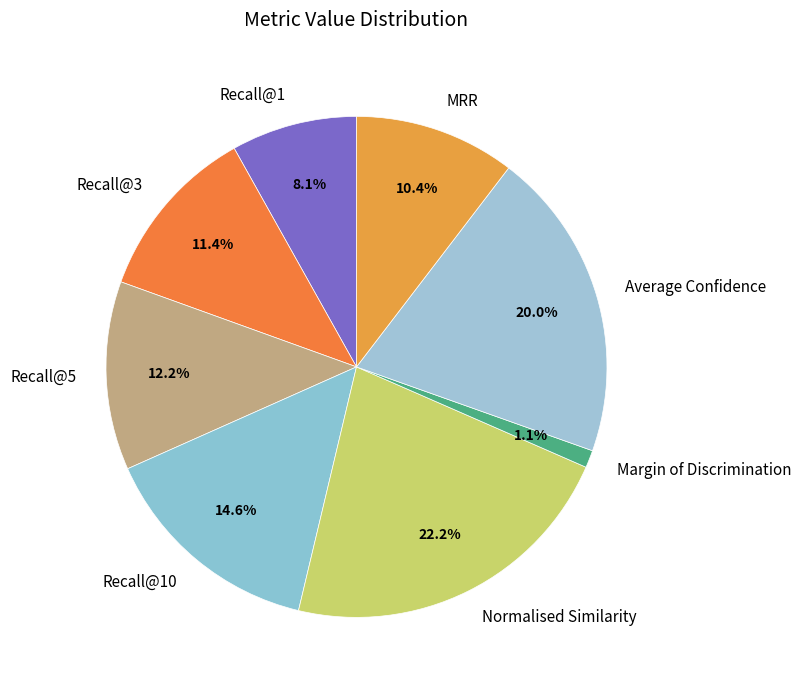

Which category has the biggest portion of the pie?

Normalised Similarity